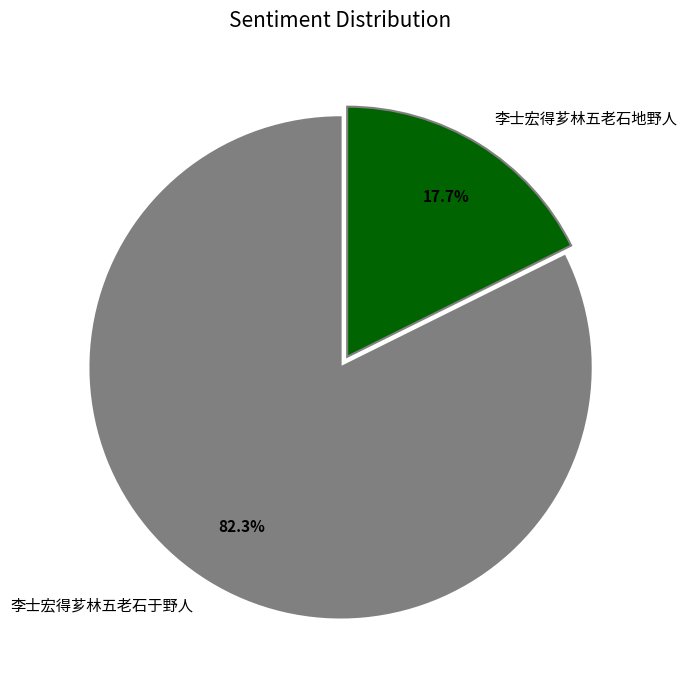

To the nearest percent, what is the difference between the 李士宏得芗林五老石于野人 and 李士宏得芗林五老石地野人 slice percentages?

65%